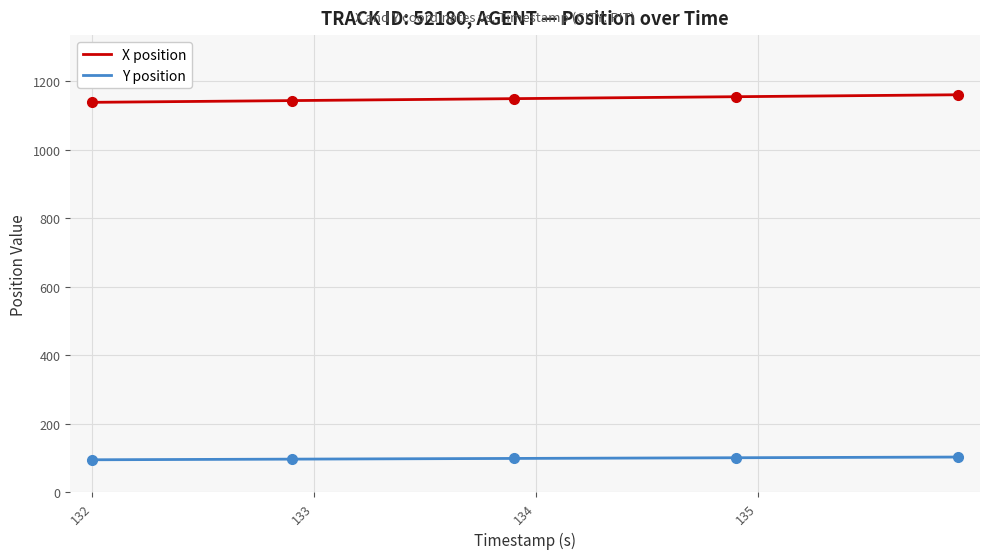

Which series has the largest total across all categories?

X position